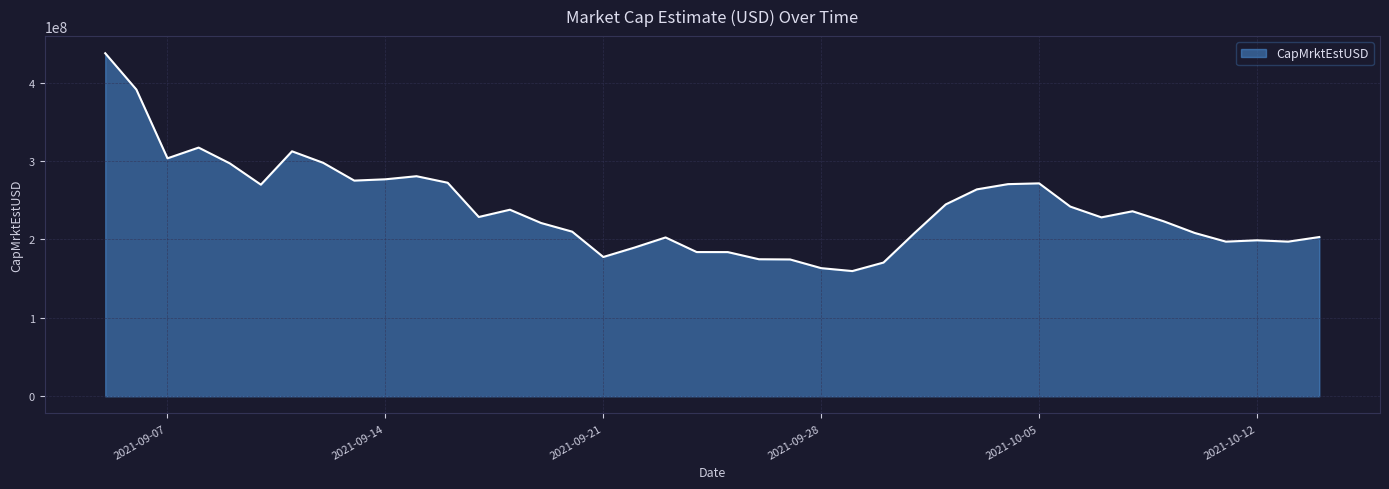

What is the maximum value shown in the chart?

437313978.9